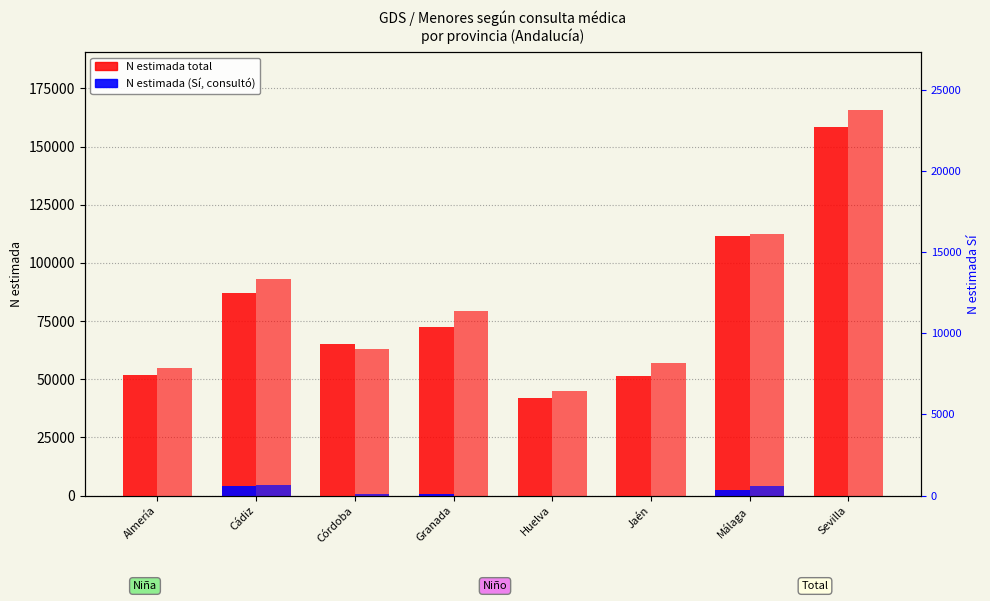

Which series has the widest spread of values?

Niño (N estimada)